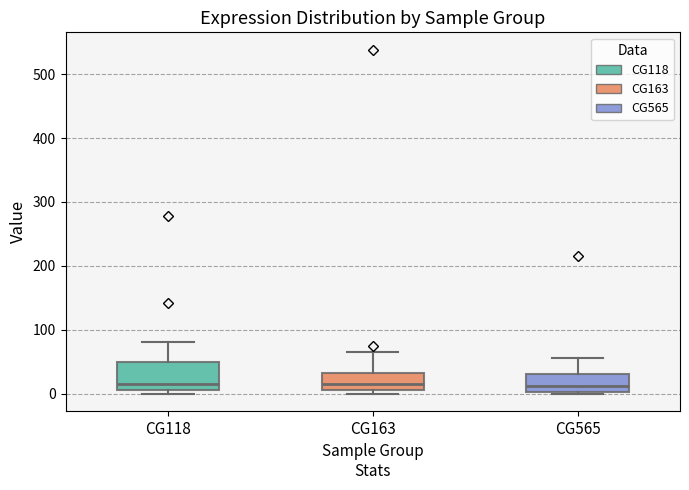

Which box is the tallest, from its lower edge to its upper edge?

CG118